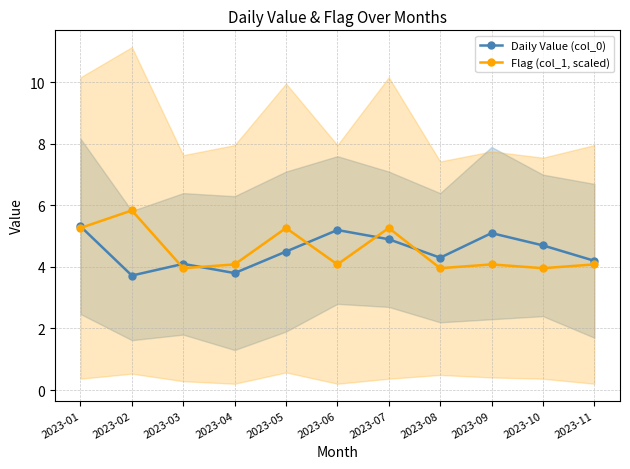

At which label is Flag (col_1, scaled) closest to 4?

2023-03